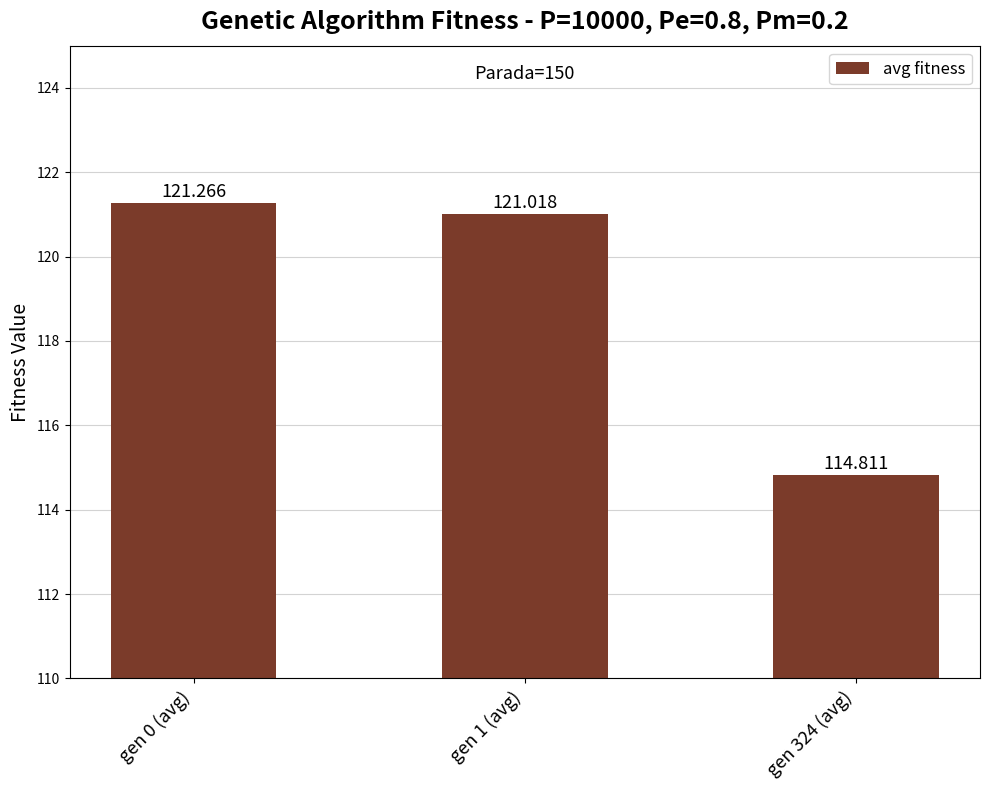

Is it true that the value at gen 0 (avg) is 193.5?

False